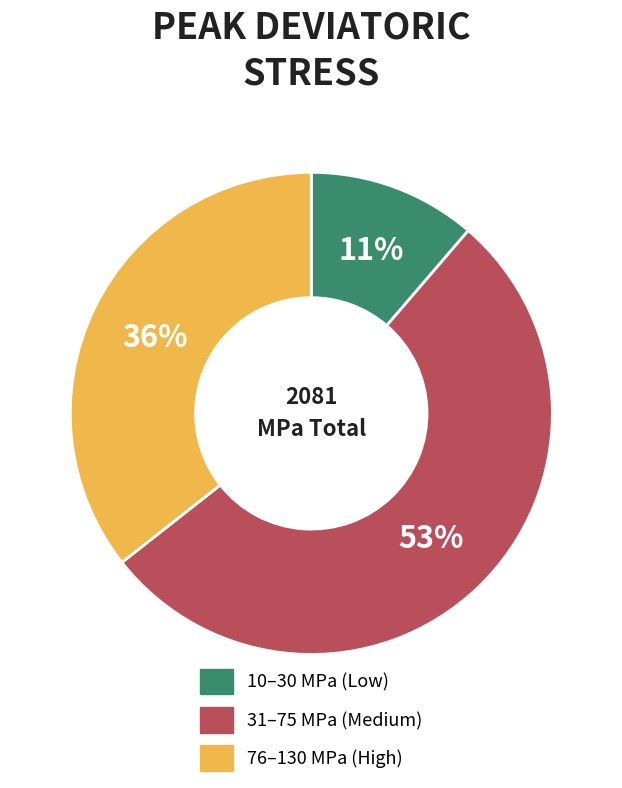

To the nearest percent, what is the average slice percentage?

33%